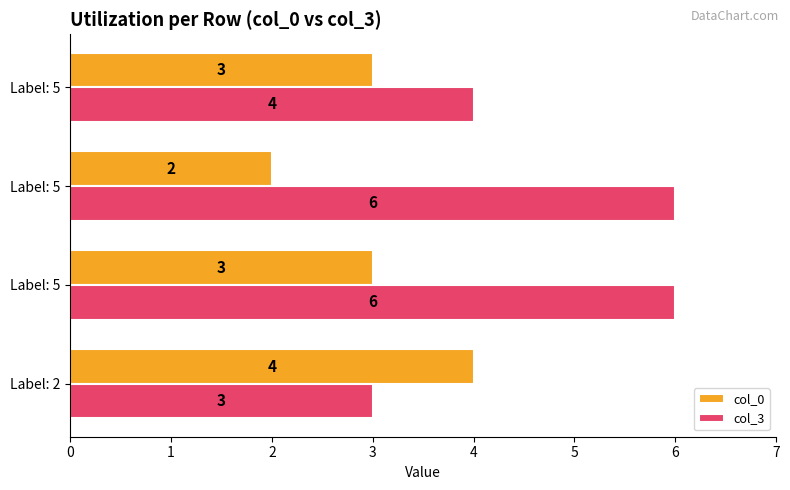

What are all the series names shown in the legend?

col_0, col_3